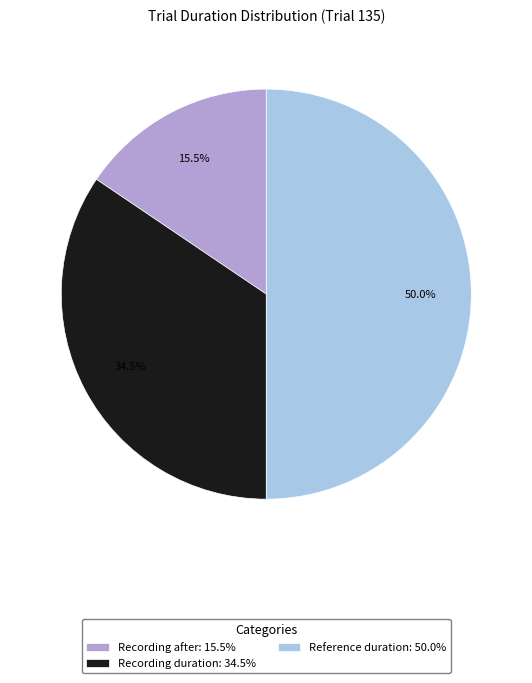

Which category has the smallest portion of the pie?

Recording after: 15.5%